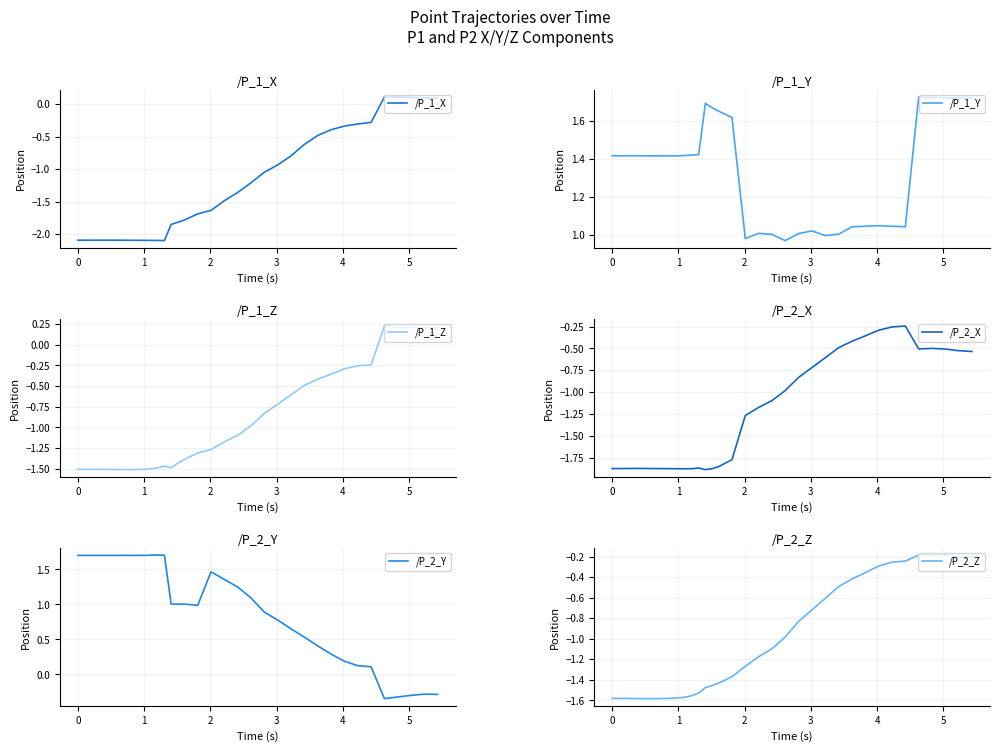

What is the maximum value for /P_2_Y?

1.7